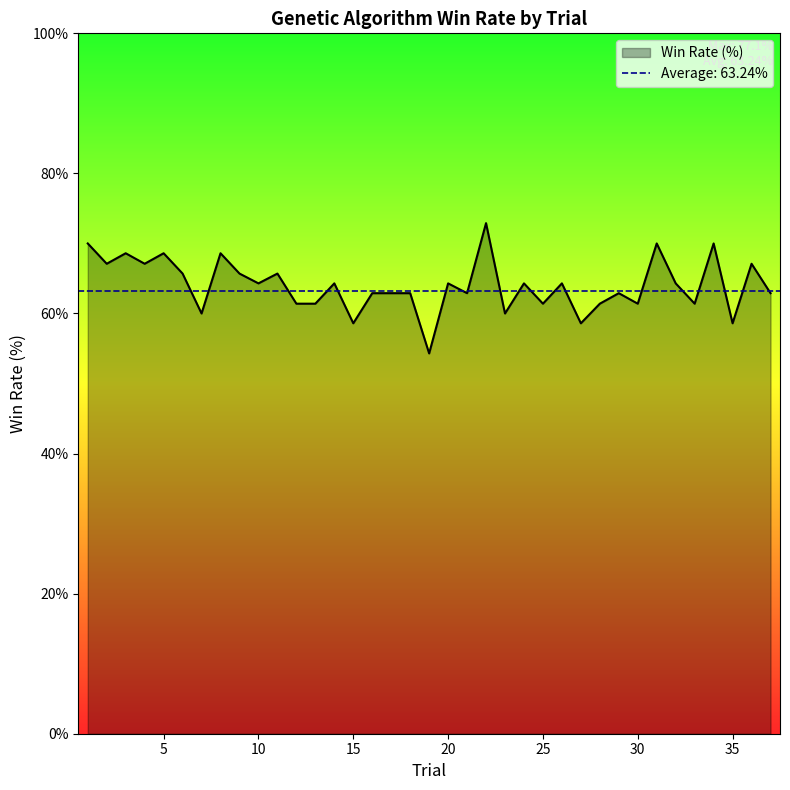

What is the maximum value for Win Rate (%)?

72.9